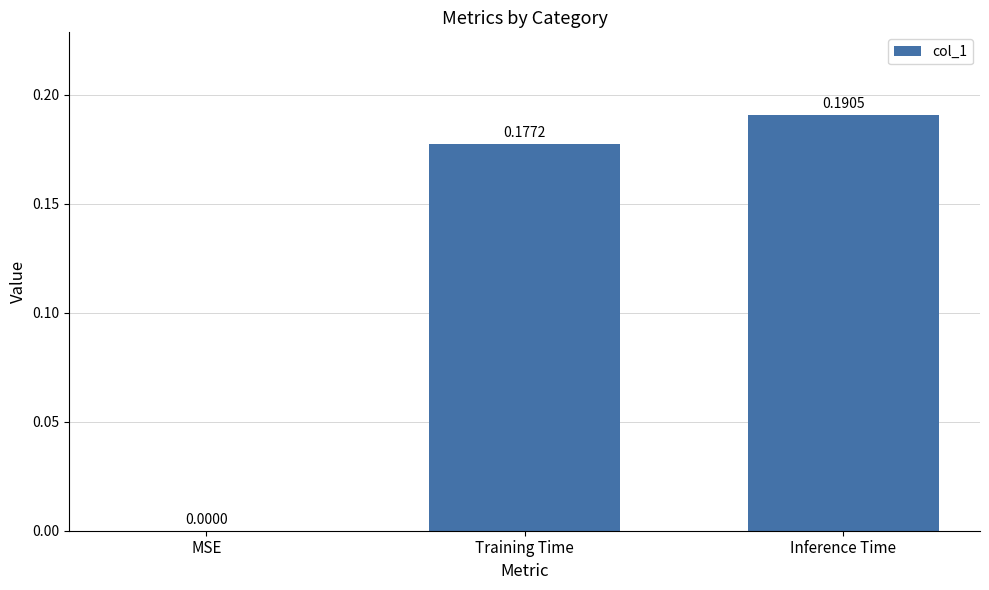

Between Inference Time and MSE, which is larger?

Inference Time